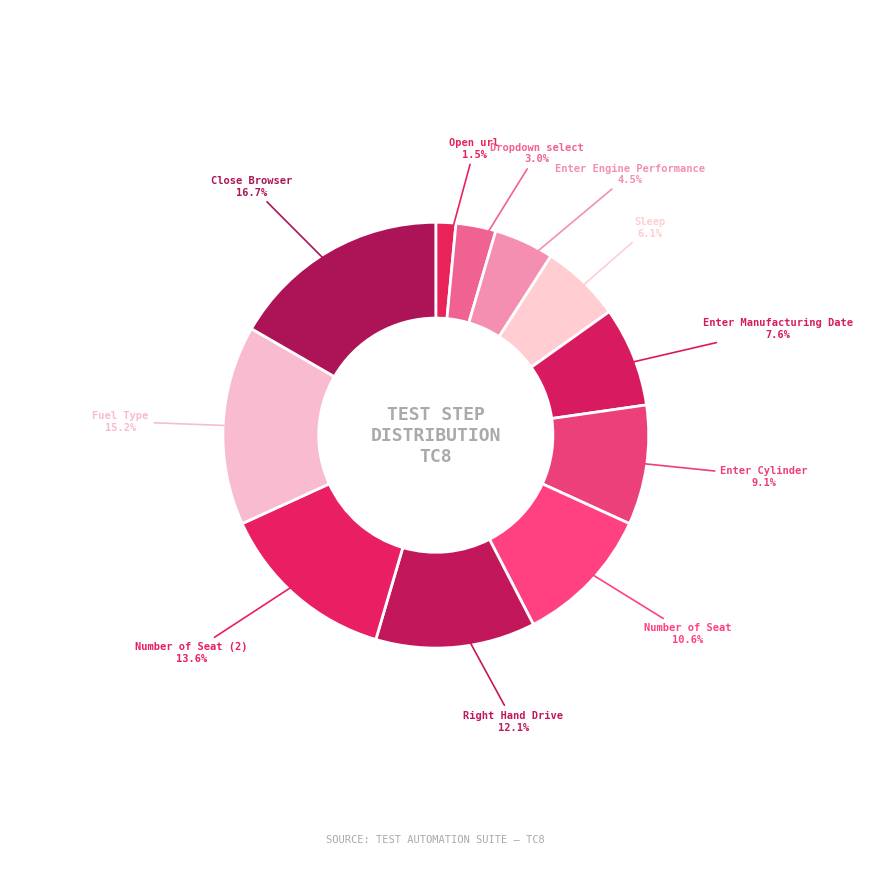

Does Dropdown select account for over 50% of the chart?

No